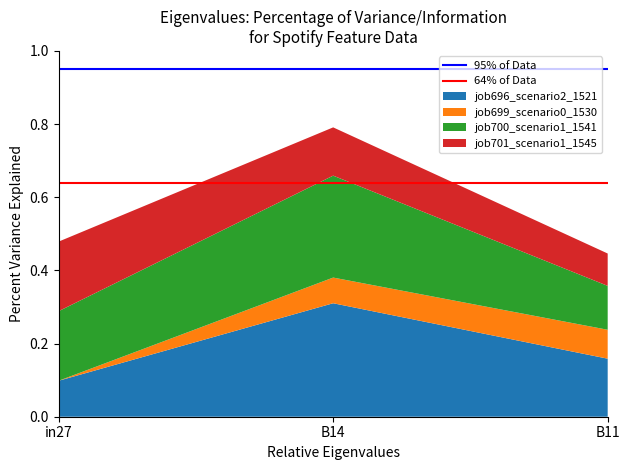

At which category is the sum across all series the highest?

B14